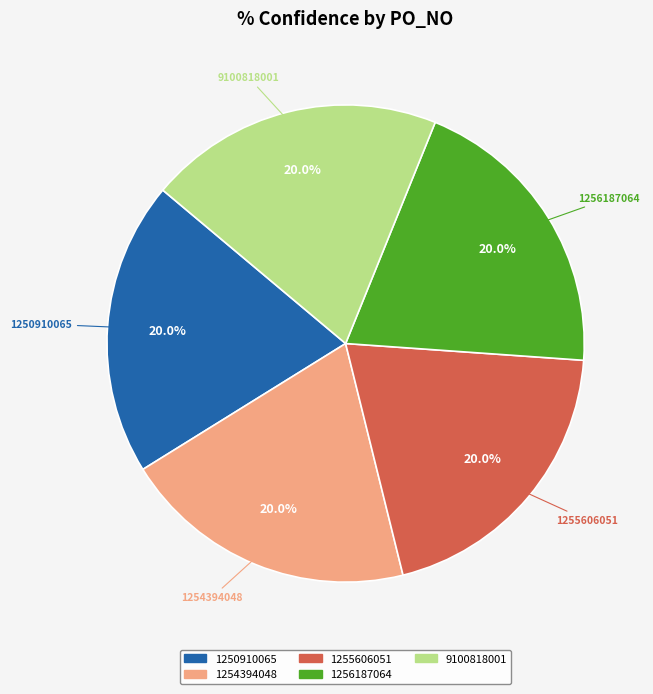

What is the total percentage of 1250910065 and 1254394048?

40.0%